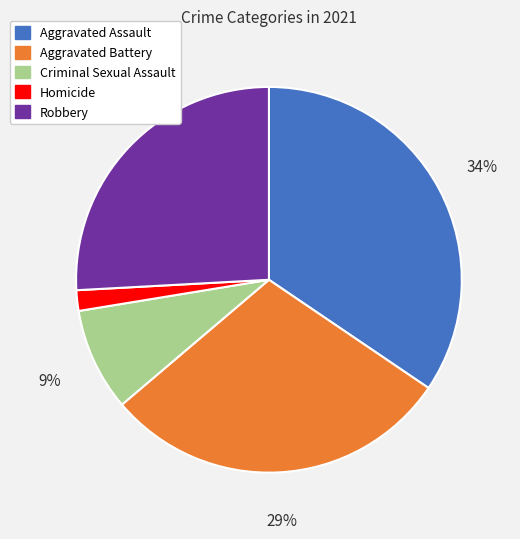

How many slices are in this pie chart?

5